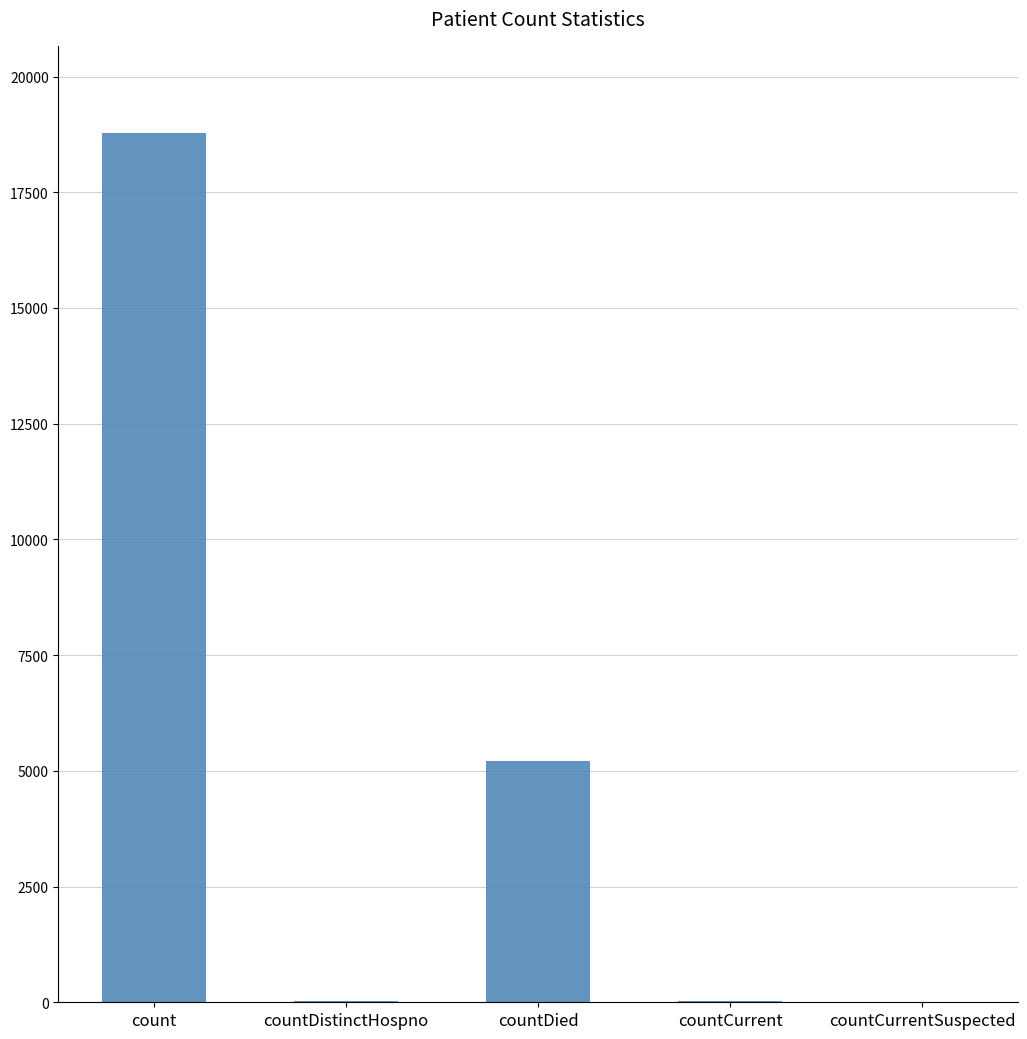

The value at countCurrentSuspected is 0. True or false?

True